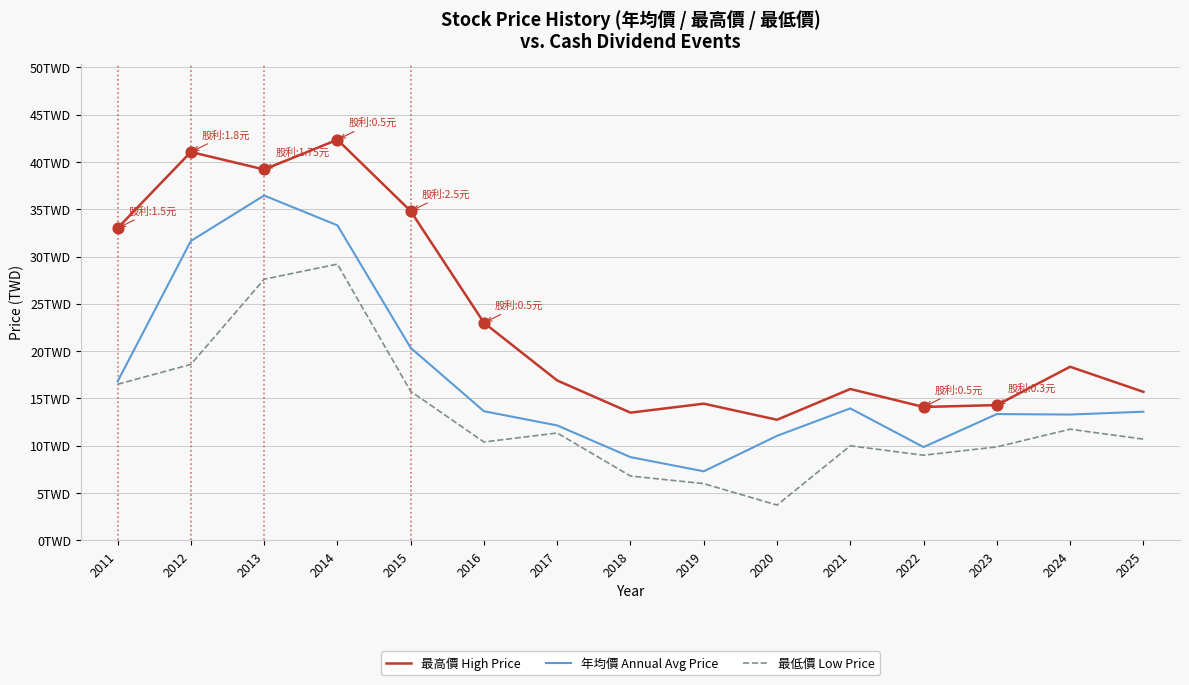

Which series has the largest total across all categories?

最高價 High Price